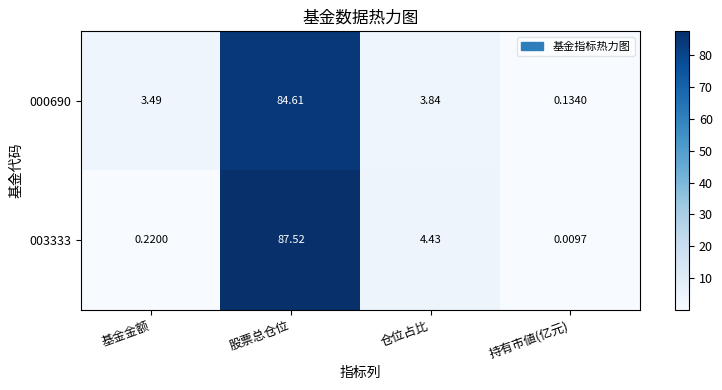

How many values in the 003333 series are below 4?

2